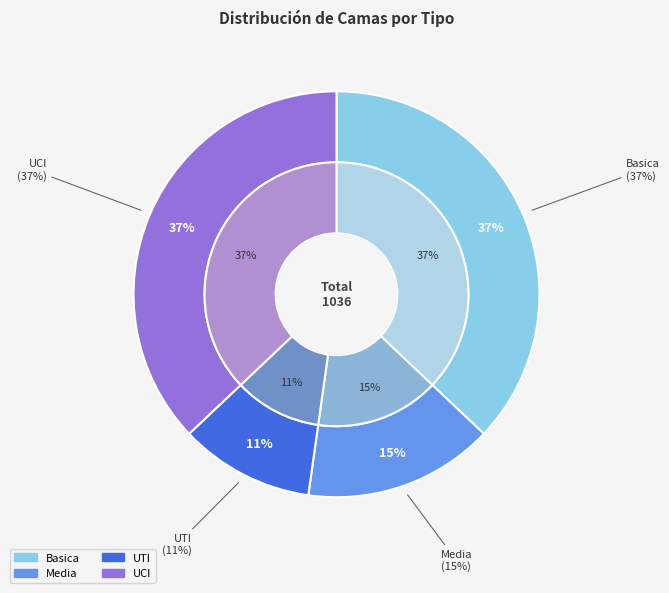

True or false: UTI accounts for 11% of the total.

True